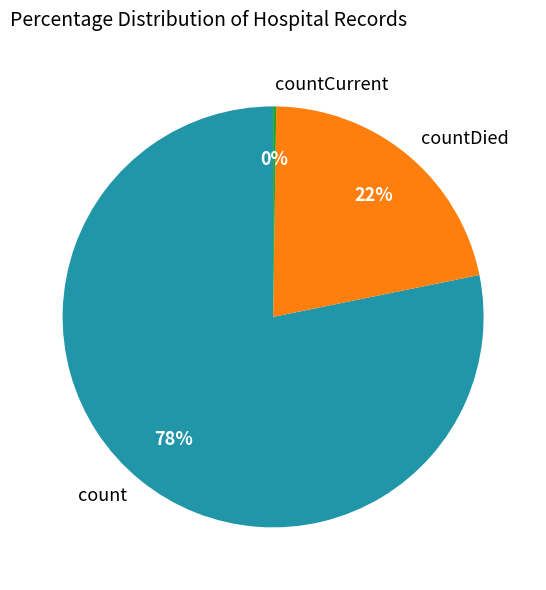

Which category has the biggest portion of the pie?

count